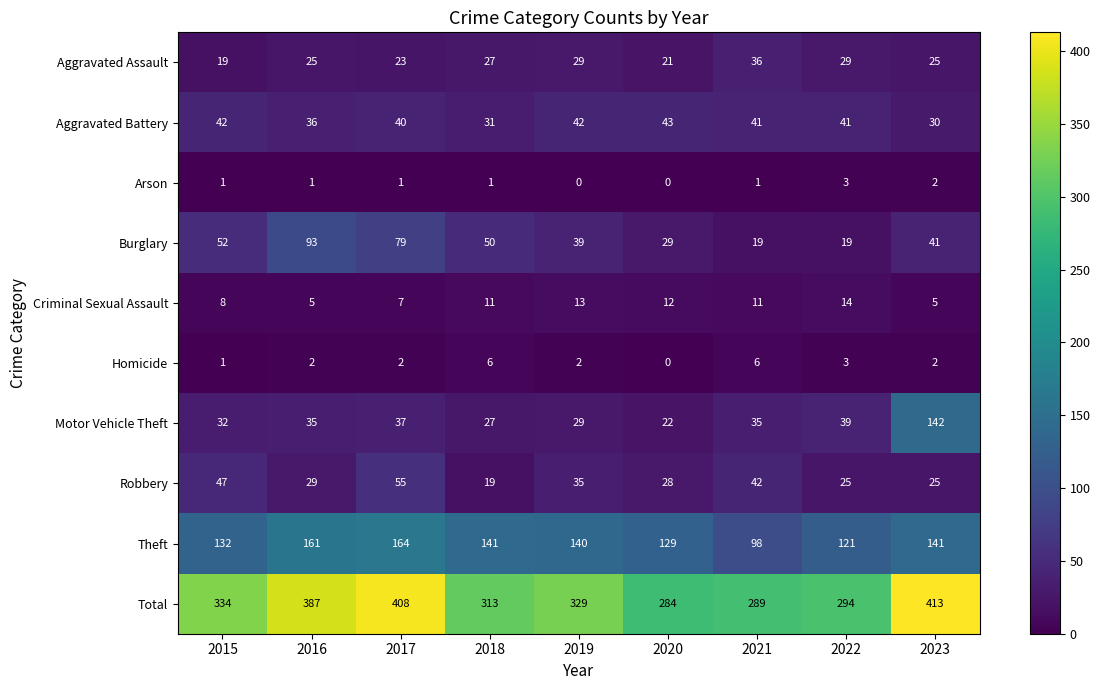

List the series in order of their peak value, lowest first.

Arson, Homicide, Criminal Sexual Assault, Aggravated Assault, Aggravated Battery, Robbery, Burglary, Motor Vehicle Theft, Theft, Total